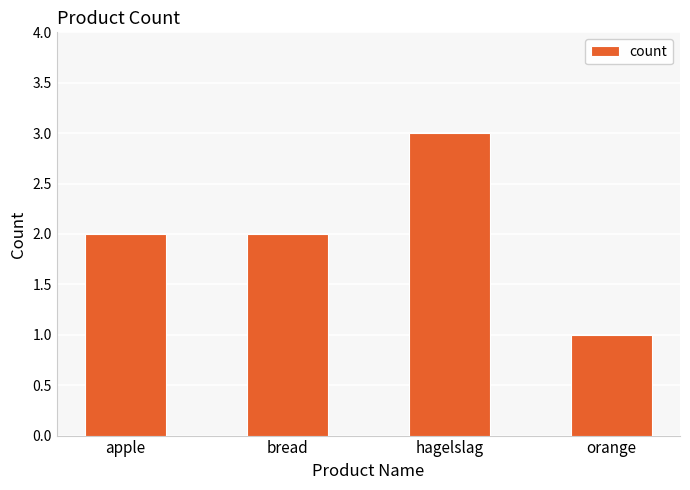

What is the ratio of the value at hagelslag to the value at apple?

1.5